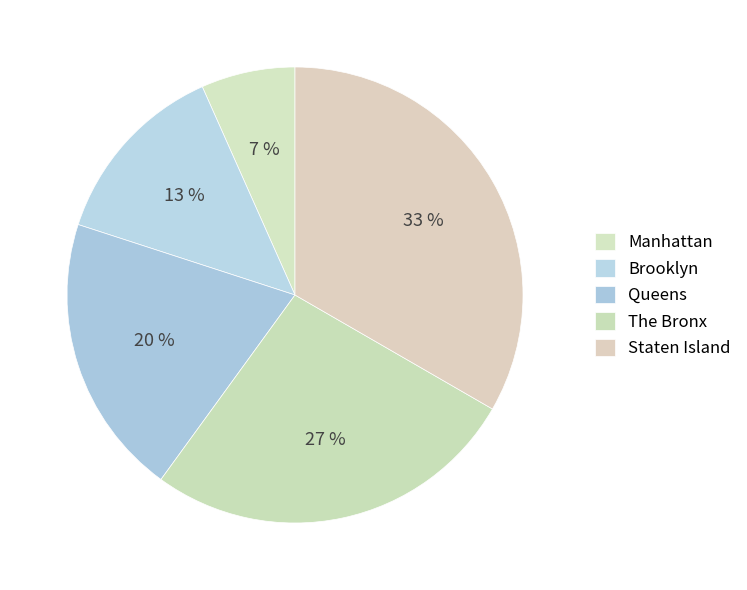

Rank the categories by value from highest to lowest.

Staten Island, The Bronx, Queens, Brooklyn, Manhattan